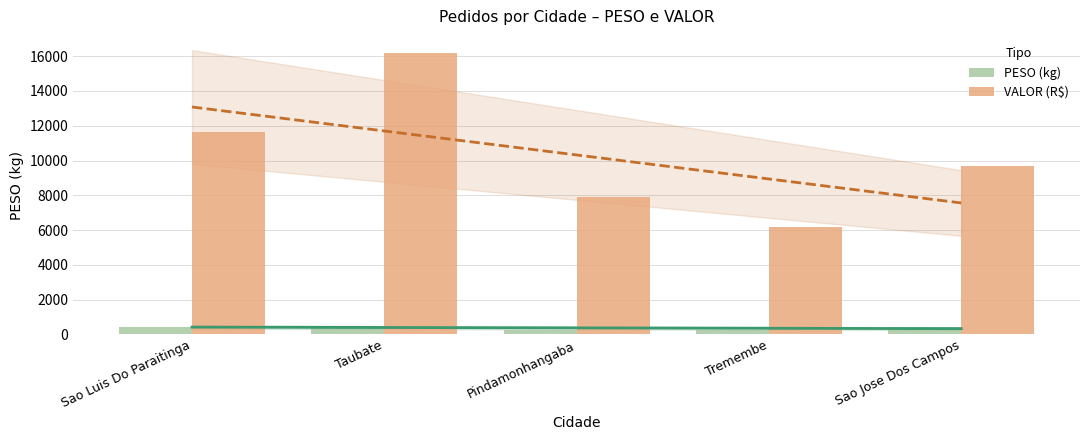

Are the bars horizontal?

No